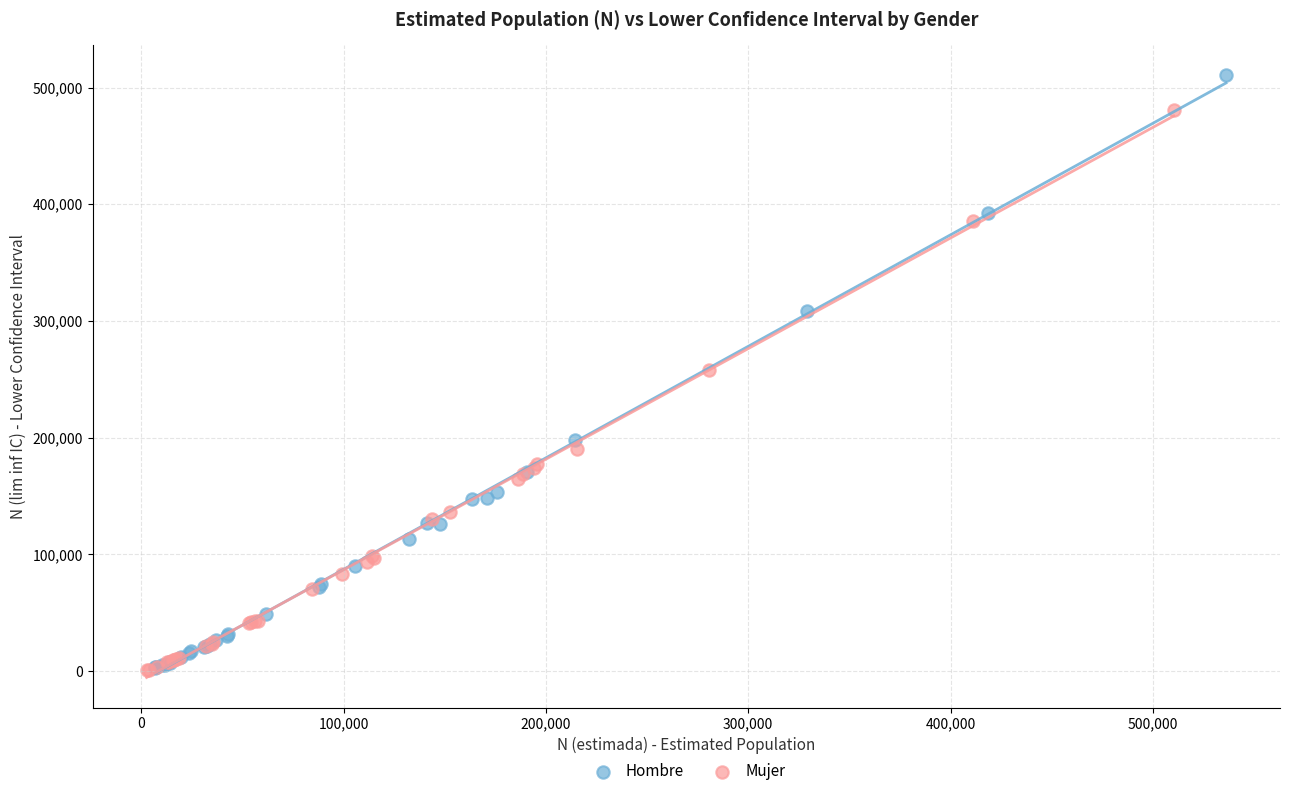

What are all the series names shown in the legend?

Hombre, Mujer